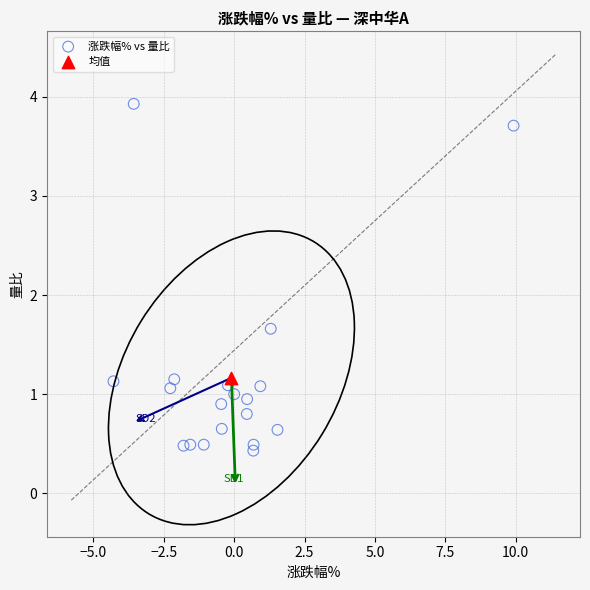

What are all the series names shown in the legend?

涨跌幅% vs 量比, 均值